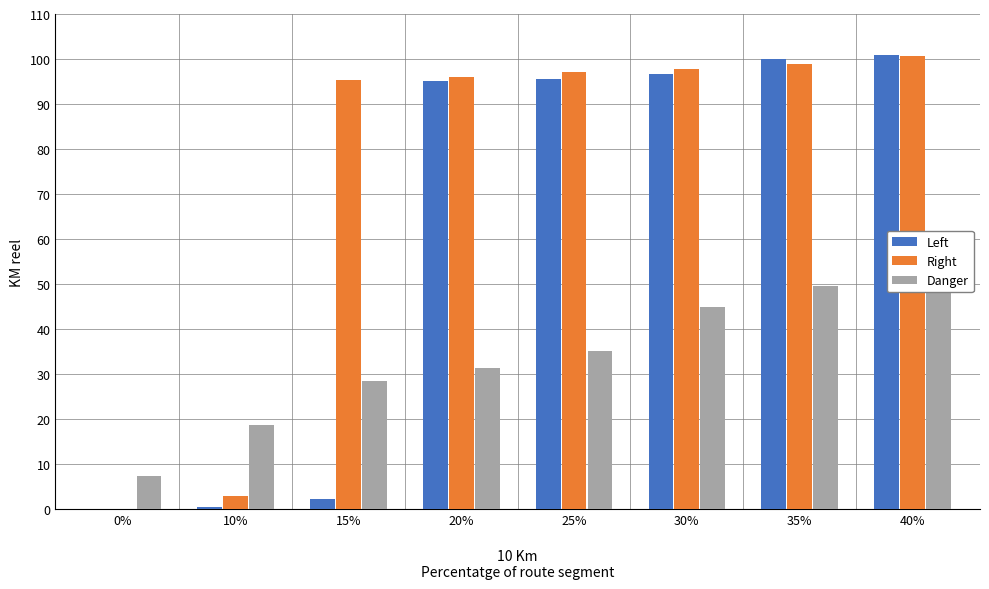

Is the value of Left at 35% greater than the value of Right at 20%?

Yes